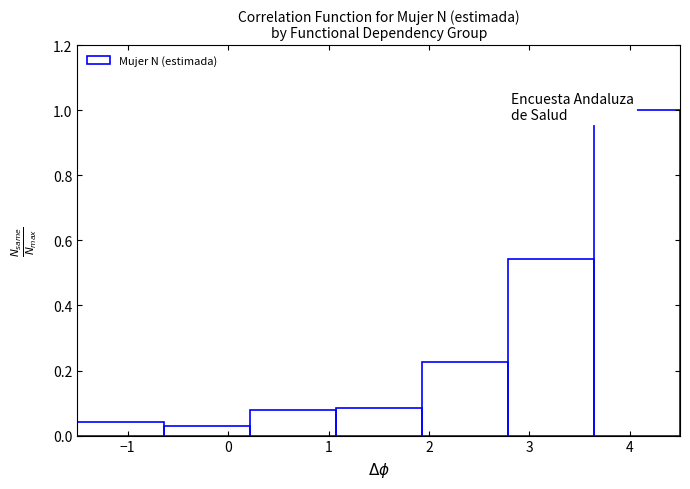

Reading left to right, list every bar in this chart as the range it spans on the x-axis followed by its height. Neither the bar edges nor the heights are printed on the chart, so give them approximately, as read against the axes.

-1.5 to -0.6: 0.04
-0.6 to 0.2: 0.02
0.2 to 1.1: 0.08
1.1 to 1.9: 0.08
1.9 to 2.8: 0.22
2.8 to 3.6: 0.54
3.6 to 4.5: 1.00